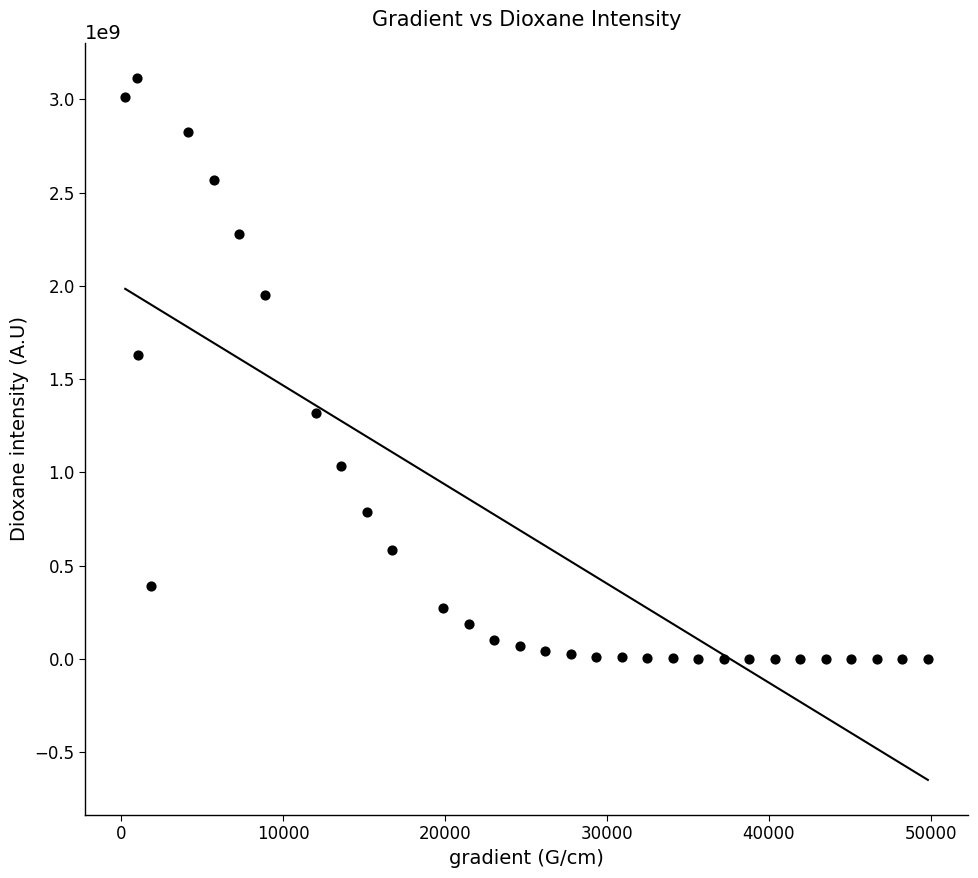

What is the range of X values (max minus min)?

49549